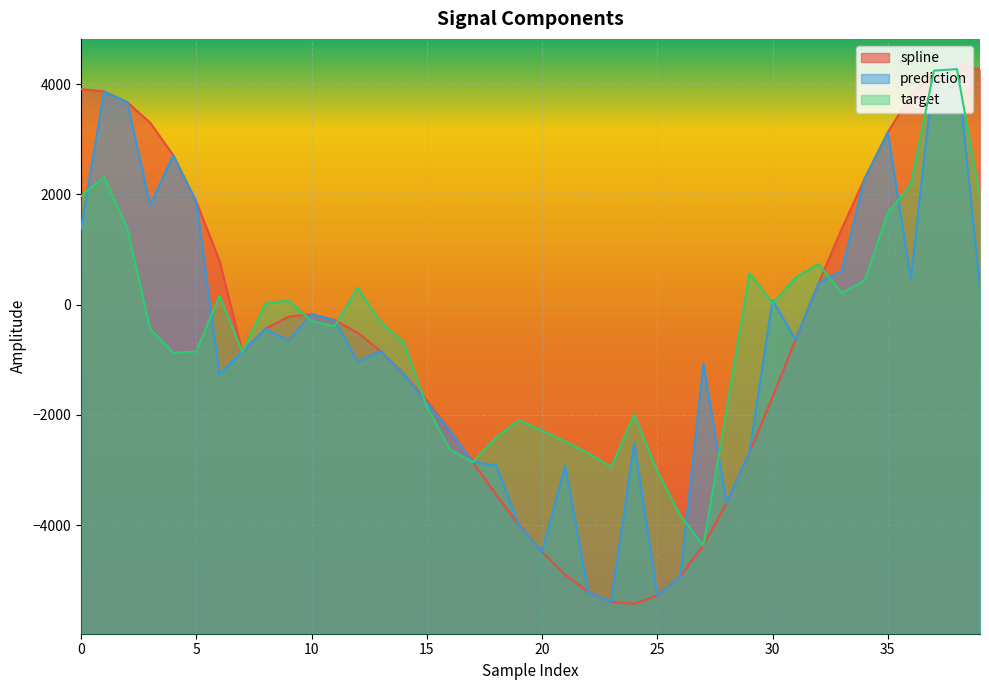

What is the lowest value of the spline series?

-5429.3